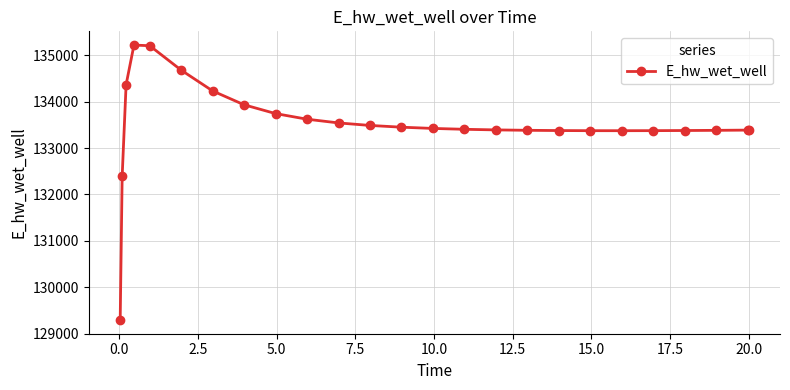

What is the smallest value displayed?

129292.1